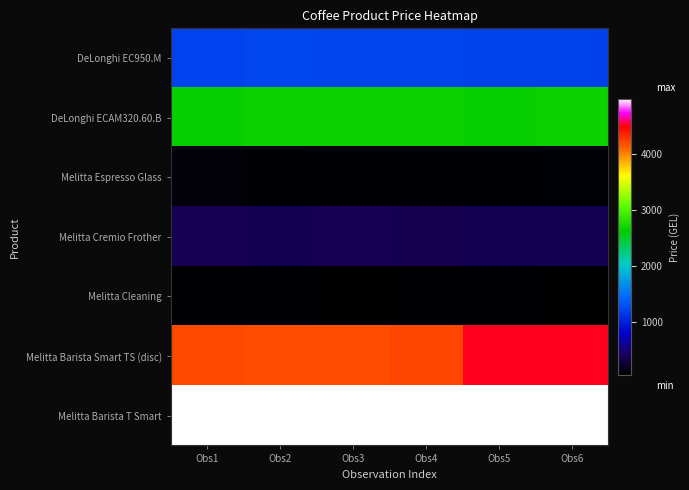

Rank the series at Obs6 from lowest to highest value.

Melitta Cleaning, Melitta Espresso Glass, Melitta Cremio Frother, DeLonghi EC950.M, DeLonghi ECAM320.60.B, Melitta Barista Smart TS (disc), Melitta Barista T Smart